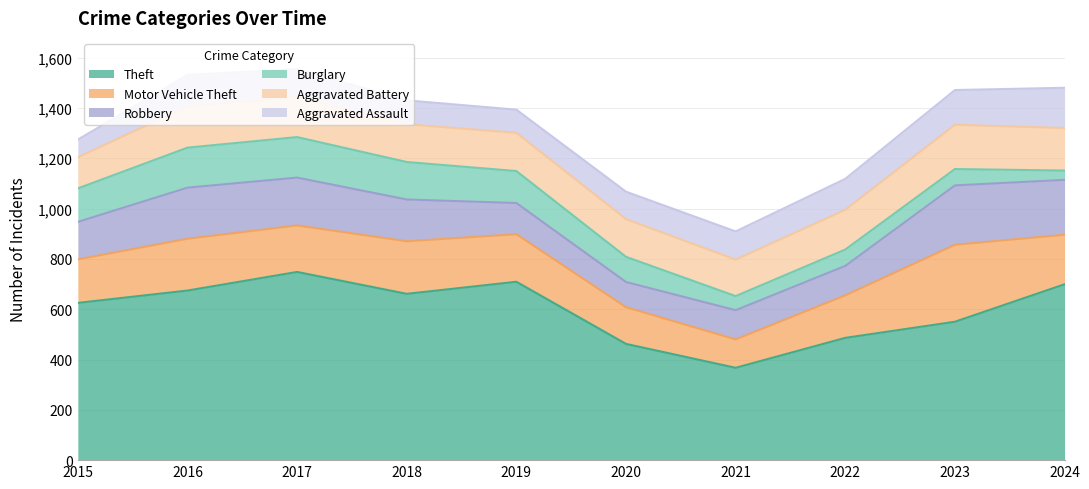

Where is Robbery nearest to the value 168?

2018